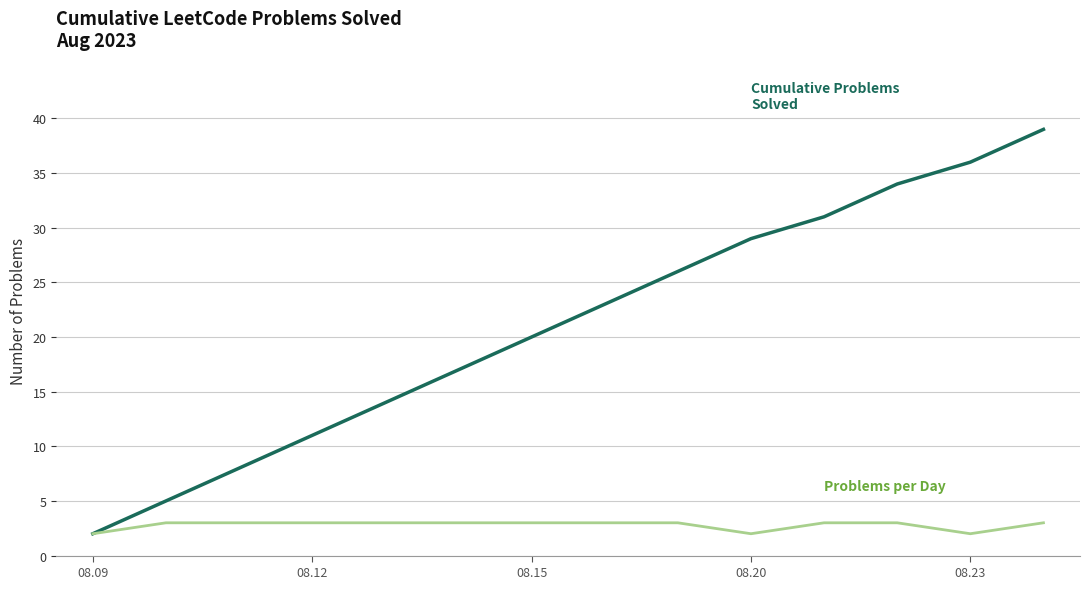

What is the greatest value displayed?

39